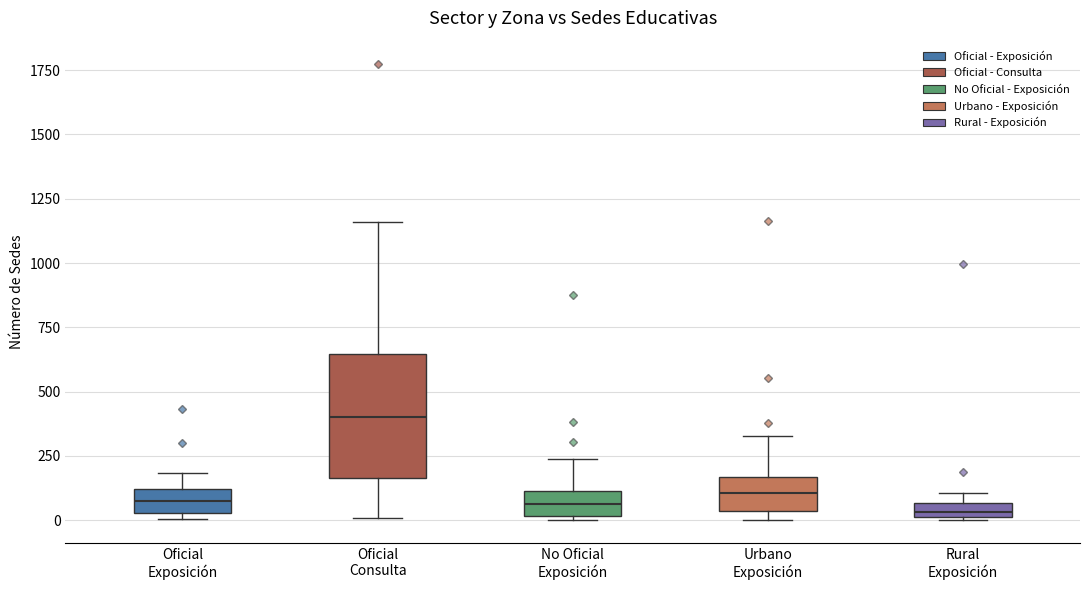

Which box has the highest median line?

Oficial Consulta